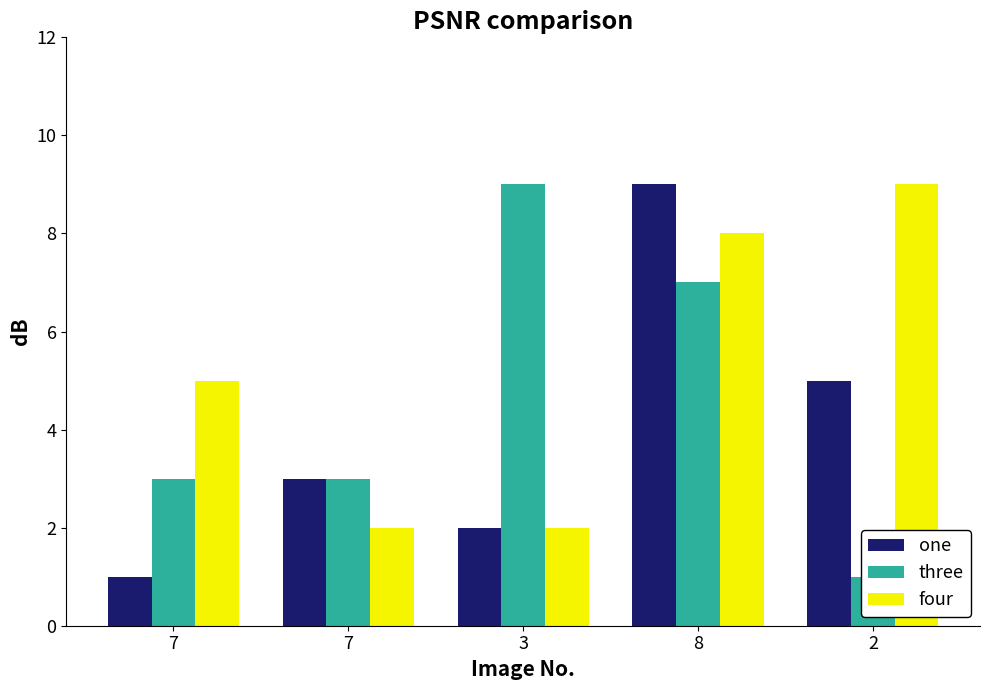

Reading left to right, what are all the values shown in this chart?

one: 7=1	7=3	3=2	8=9	2=5
three: 7=3	7=3	3=9	8=7	2=1
four: 7=5	7=2	3=2	8=8	2=9